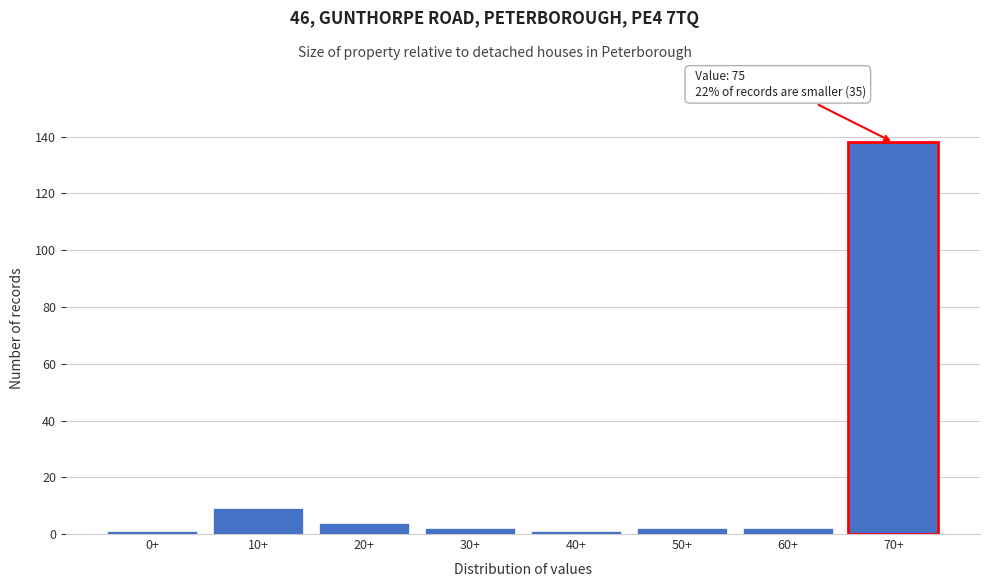

Reading left to right, what are all the values shown in this chart?

0+=1	10+=9	20+=4	30+=2	40+=1	50+=2	60+=2	70+=138